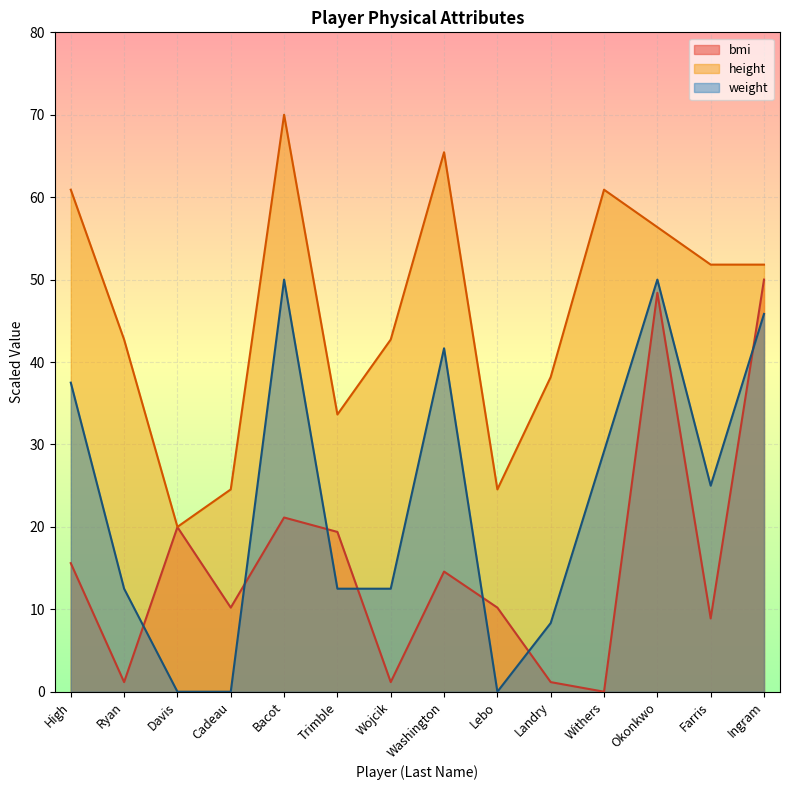

List the labels in order of weight value, largest first.

Bacot, Okonkwo, Ingram, Washington, High, Withers, Farris, Ryan, Trimble, Wojcik, Landry, Davis, Cadeau, Lebo